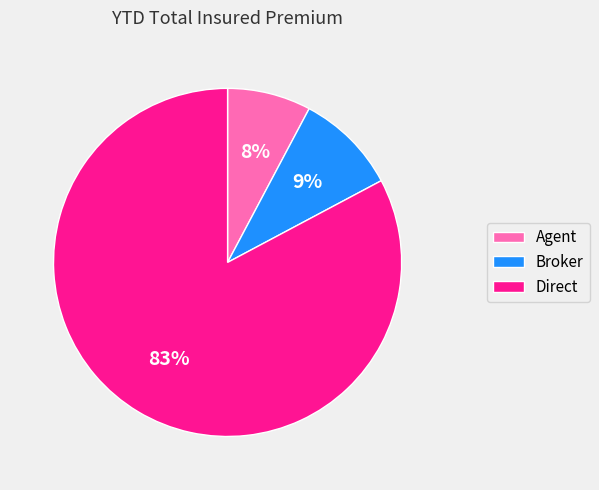

To the nearest percent, what portion does Agent represent?

8%